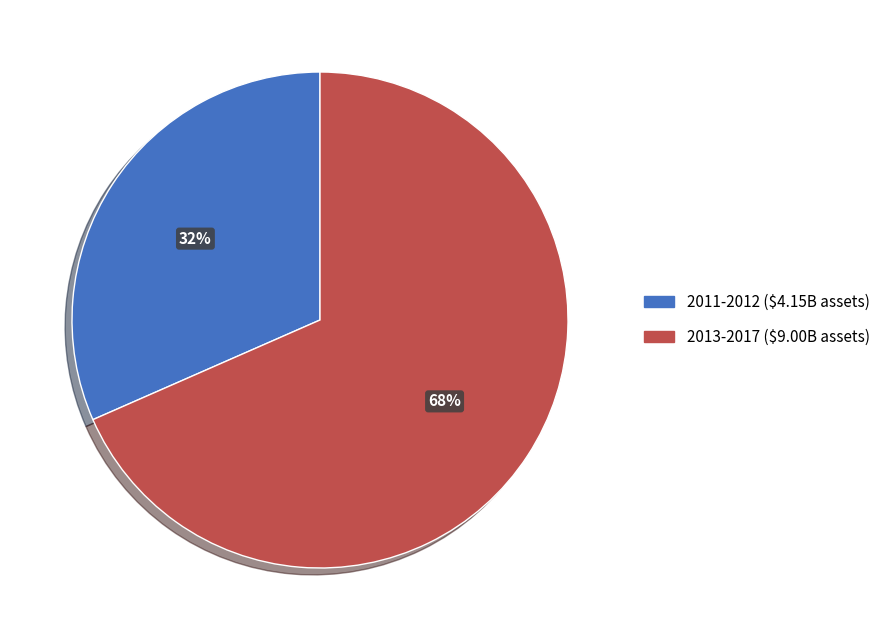

To the nearest percent, what is the average slice percentage?

50%